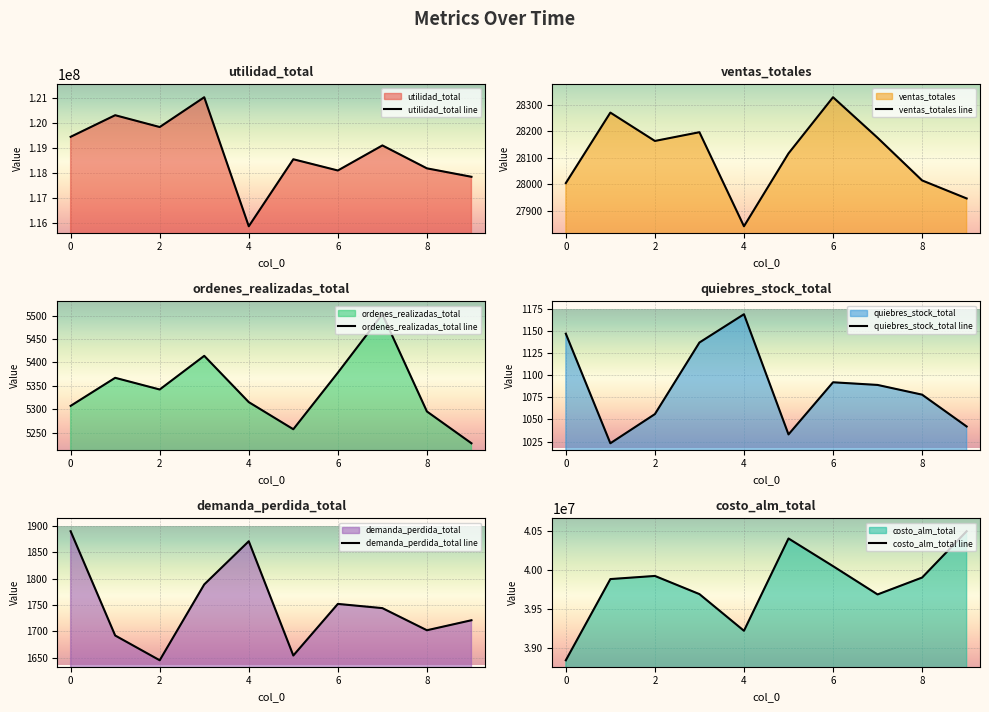

The utilidad_total line series shows 197048653.4 at 4. True or false?

False